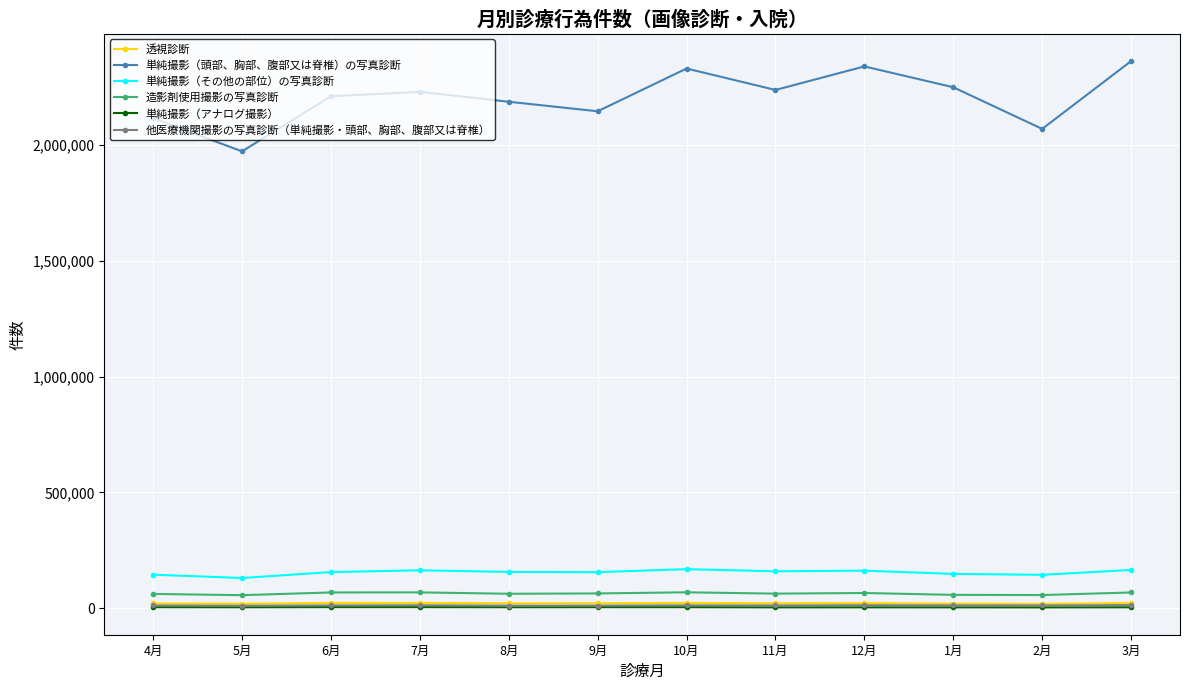

Is it true that 単純撮影（その他の部位）の写真診断 equals 156001 at 9月?

True